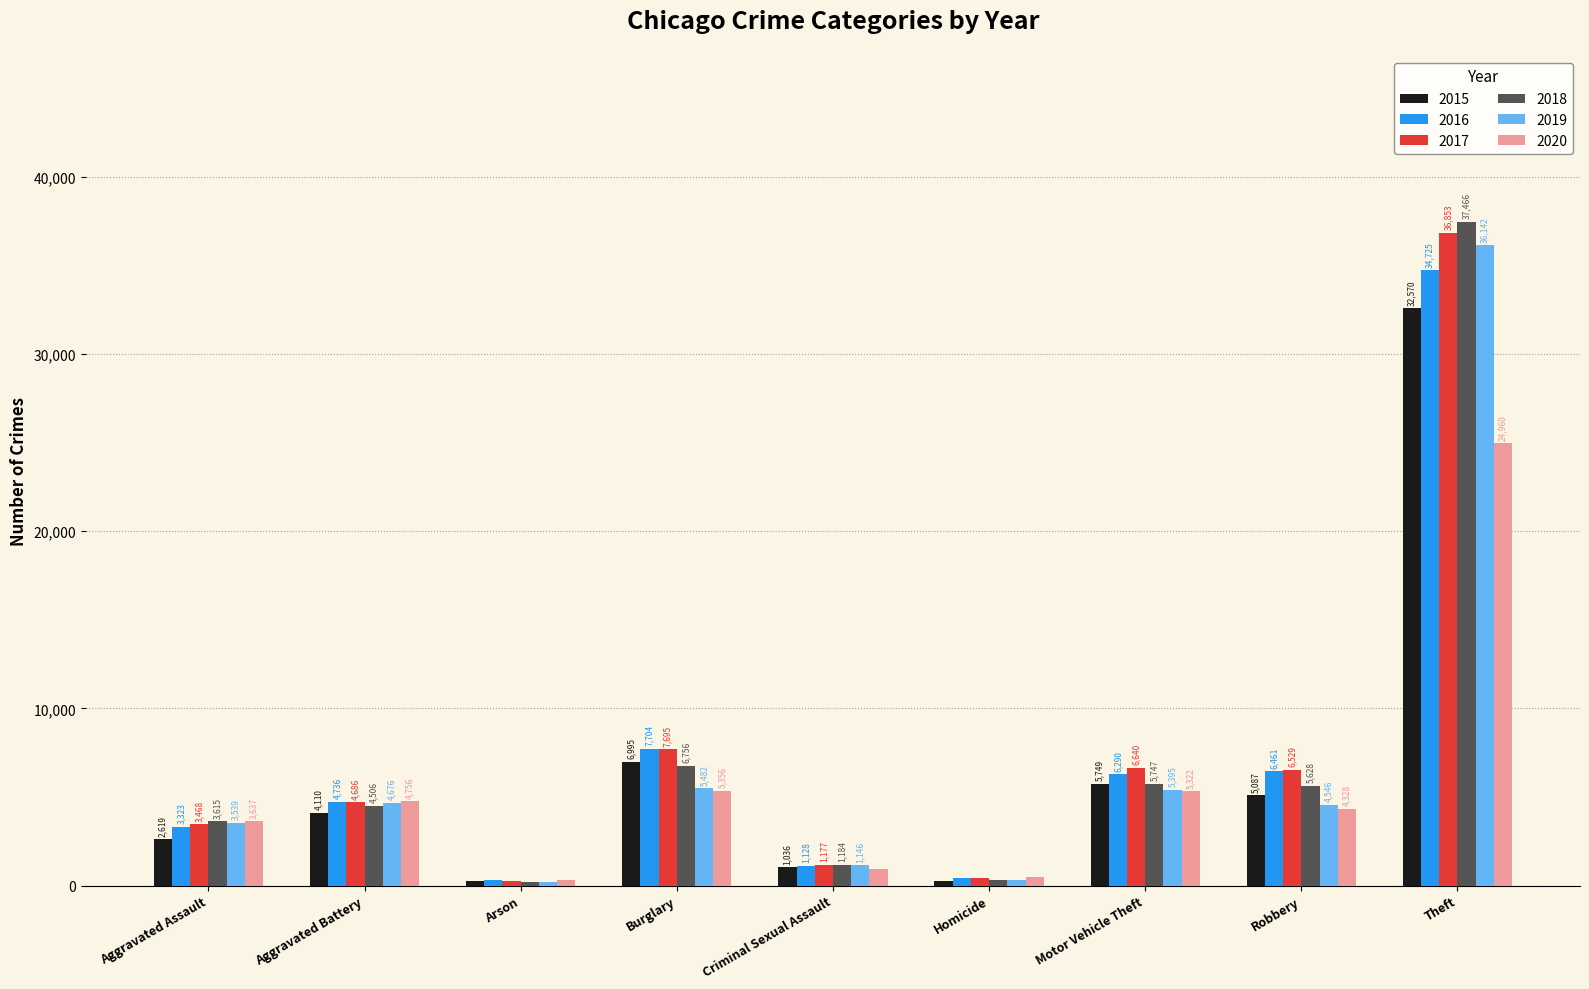

What is the smallest value displayed?

213